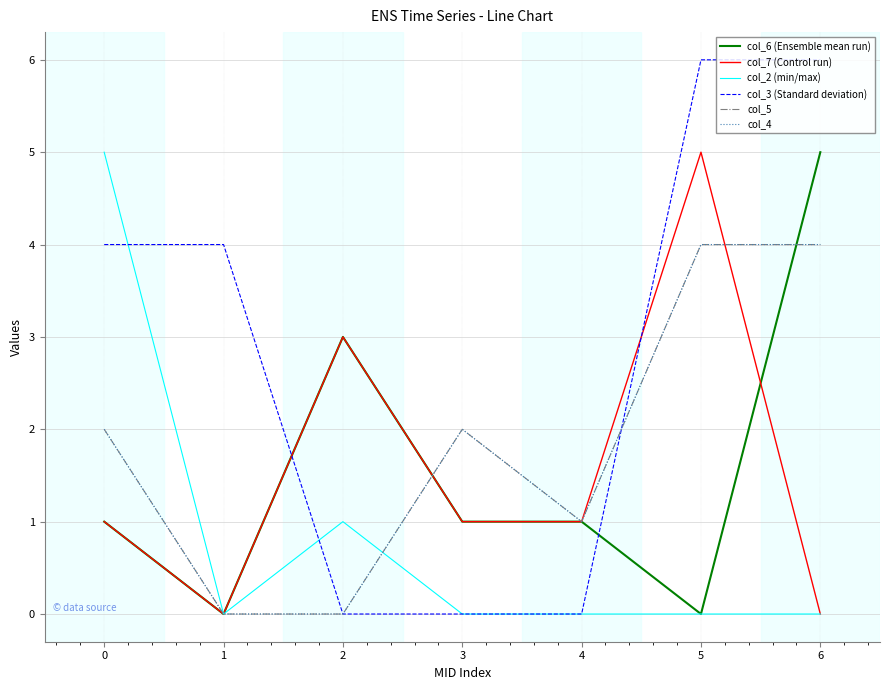

After their last crossing, which series has the higher values: col_6 (Ensemble mean run) or col_4?

col_6 (Ensemble mean run)